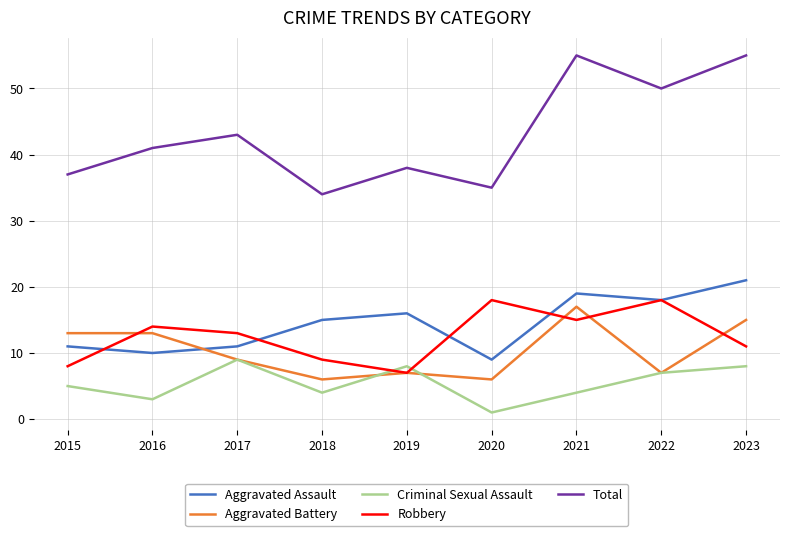

How many interior local valleys does the Aggravated Battery series have?

3